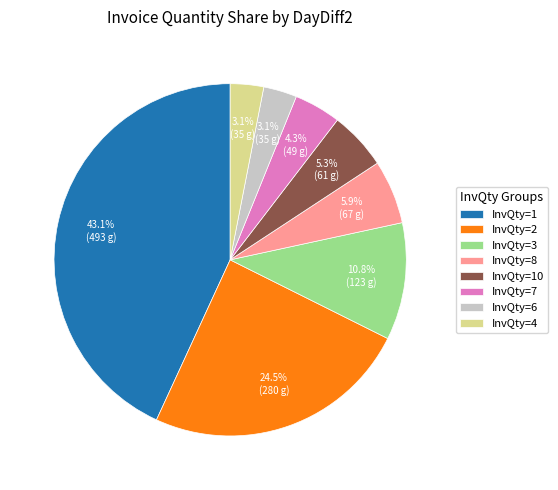

What portion of the pie excludes InvQty=4?

96.9%